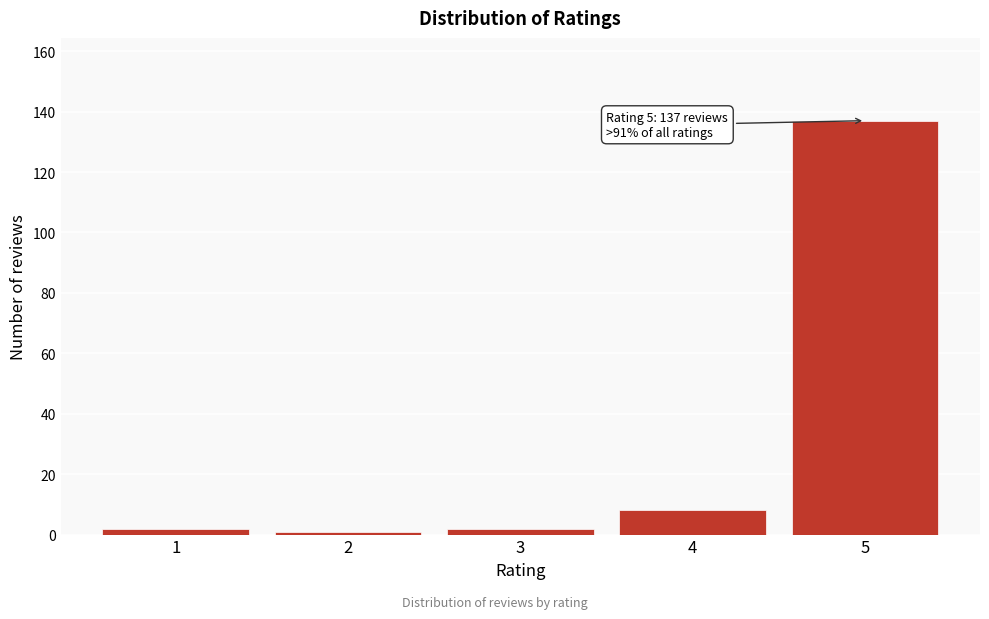

Reading right to left, list all the values displayed in this chart.

5=137	4=8	3=2	2=1	1=2